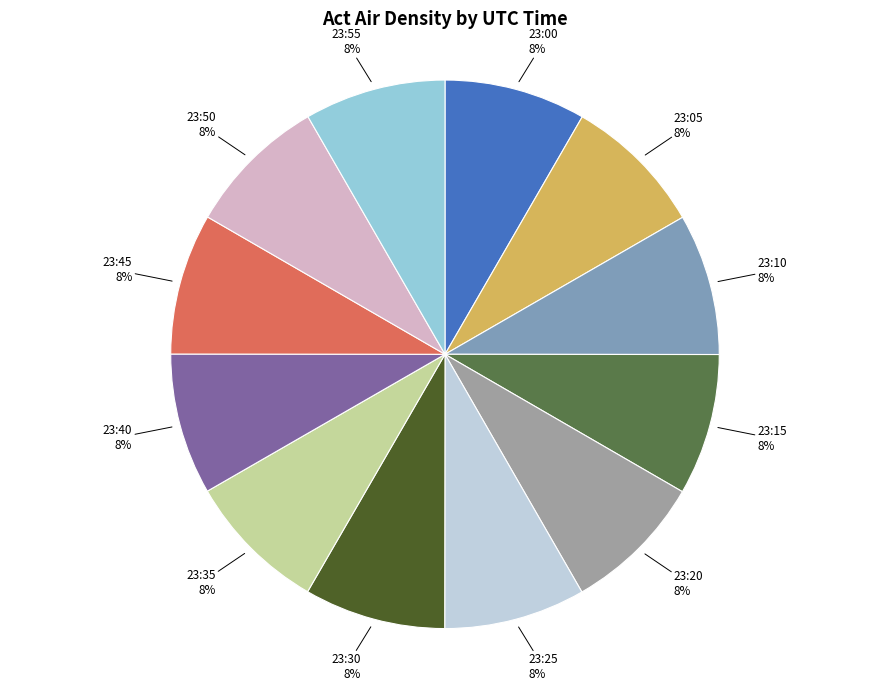

Is there any slice that represents more than half of the pie?

No